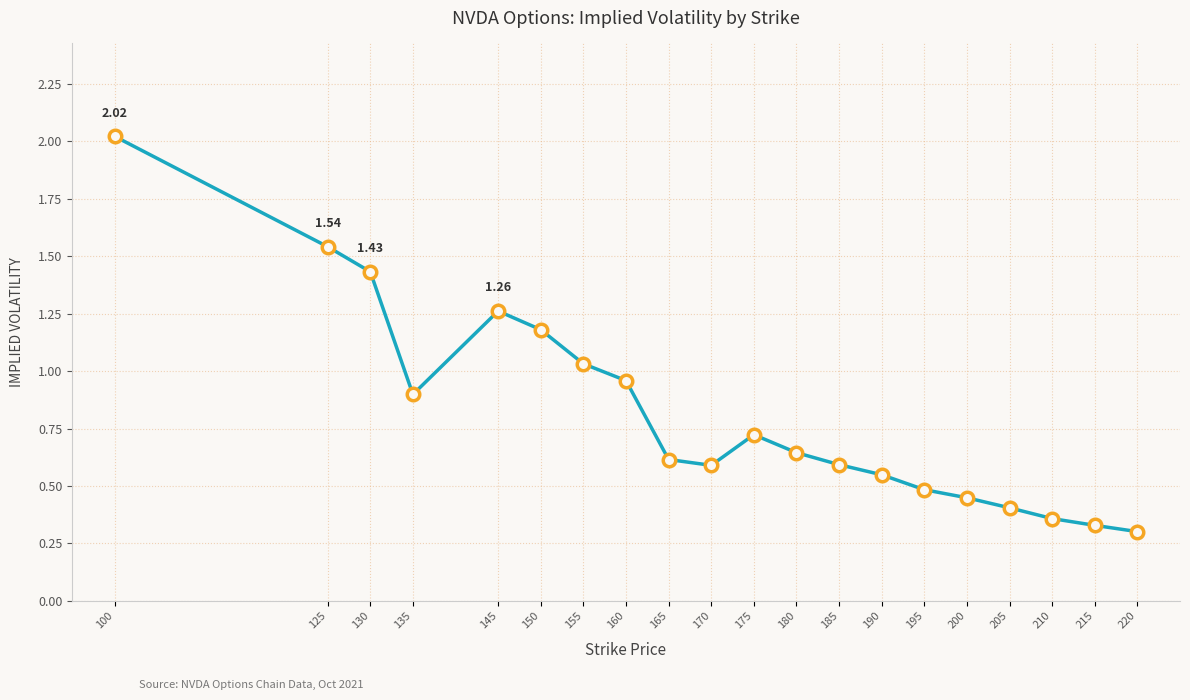

What is the change in value from 100 to 130?

-0.6